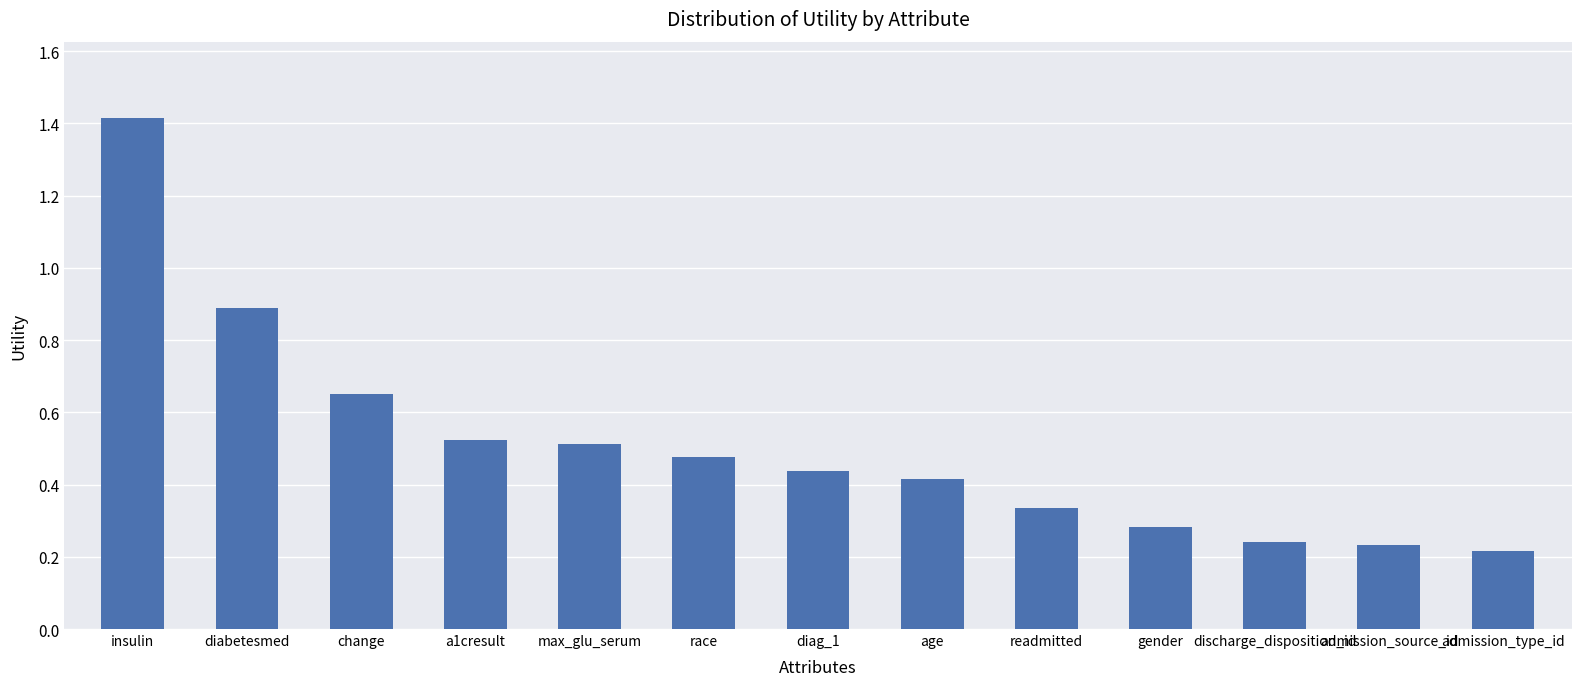

What is the difference between the maximum and minimum values?

1.2